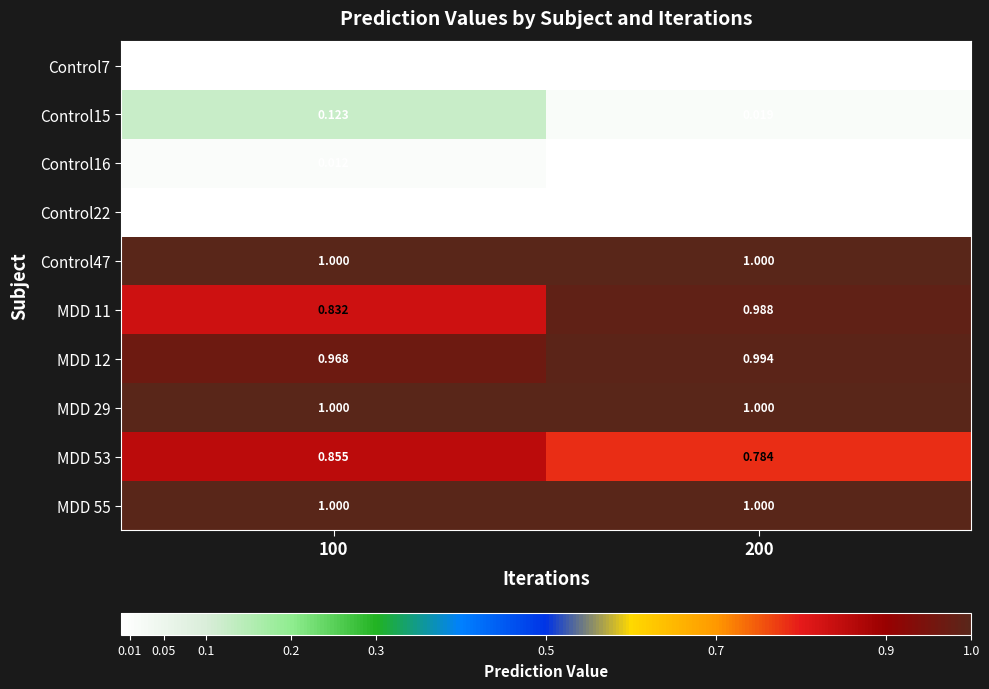

Is the value of Control7 at 200 greater than the value of Control47 at 100?

No